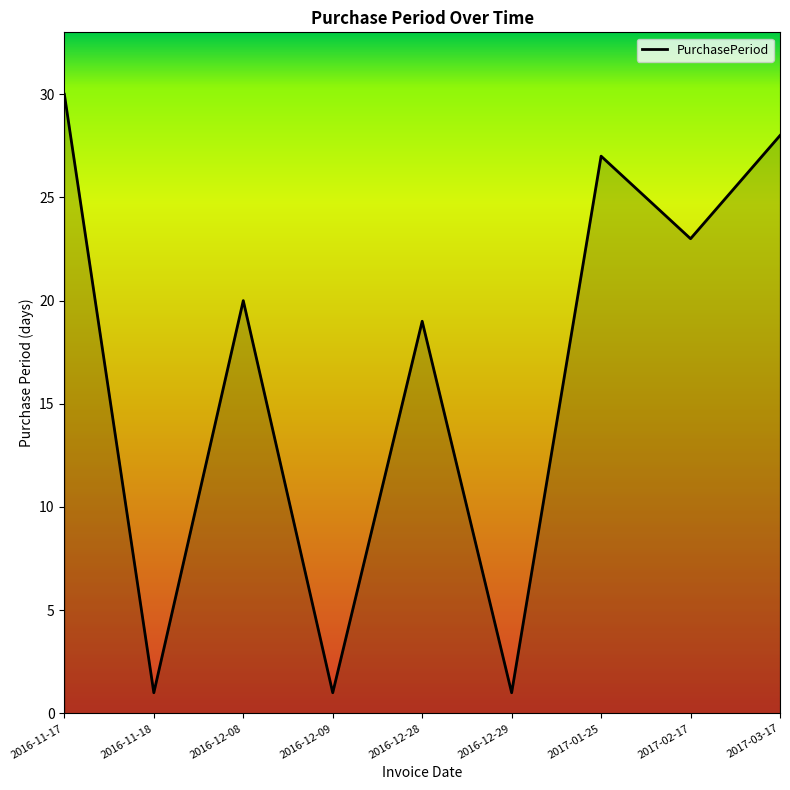

What is the smallest value displayed?

1